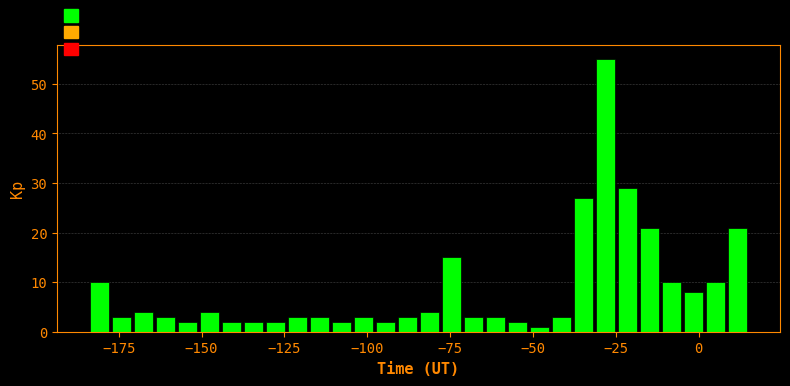

Around what value on the x-axis is the tallest bar? Give the approximate position of its centre, as read against the axis.

-30